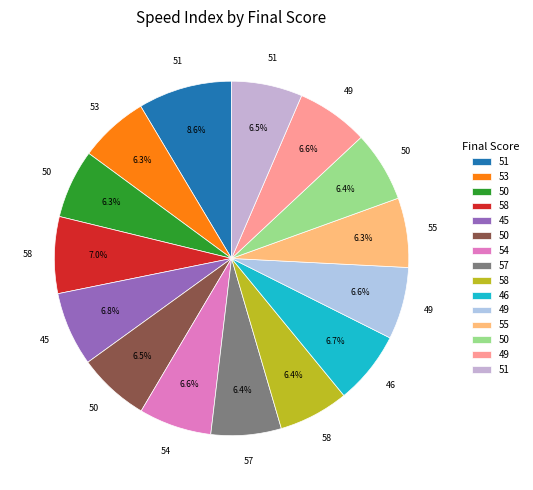

Which category has the biggest portion of the pie?

51